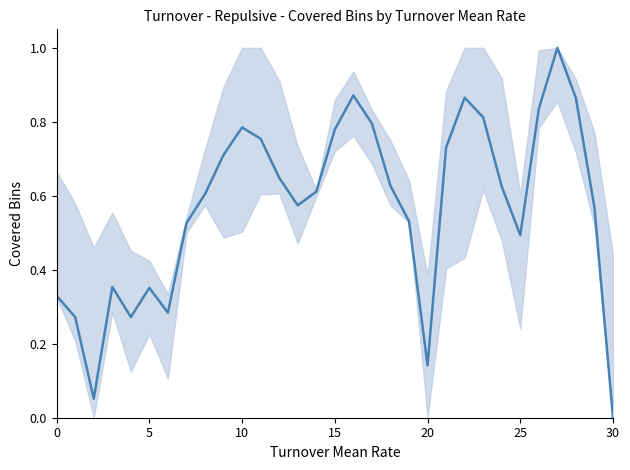

Does the chart display data point markers on the line(s)?

No